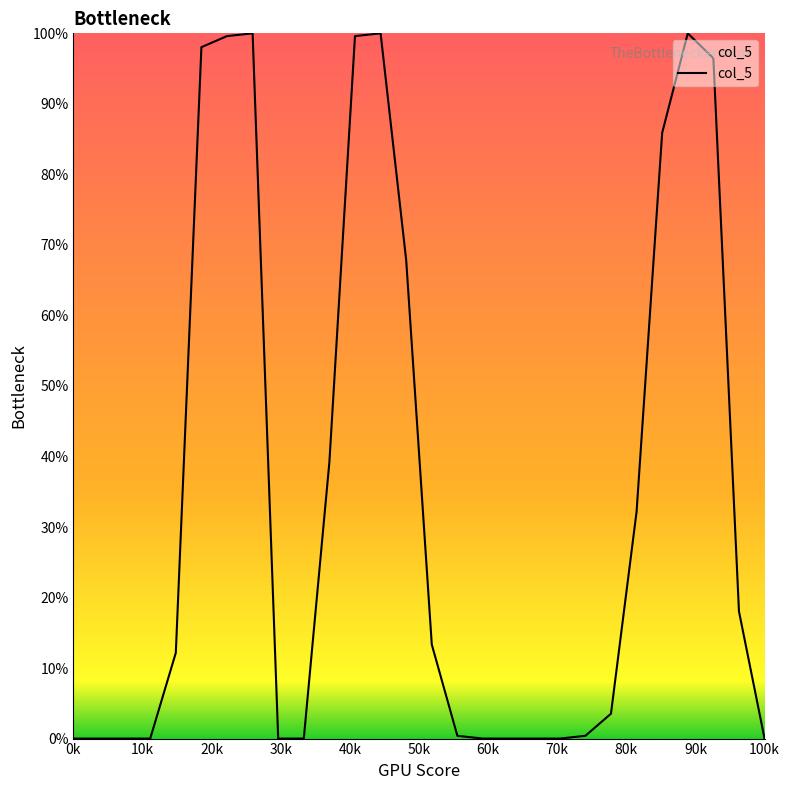

How many series are shown in this chart?

1